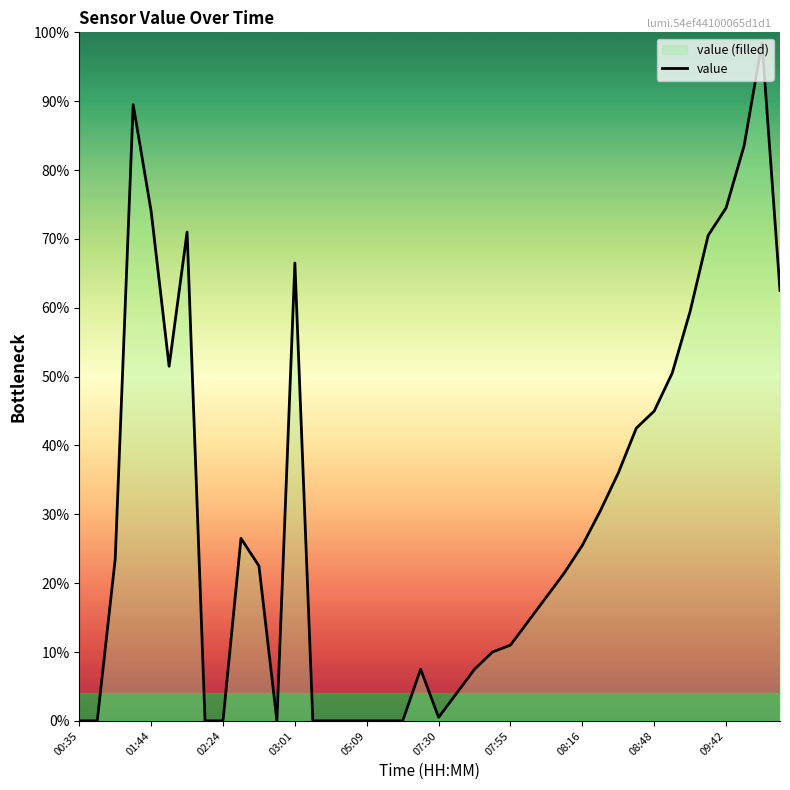

How many data points are less than 22?

20